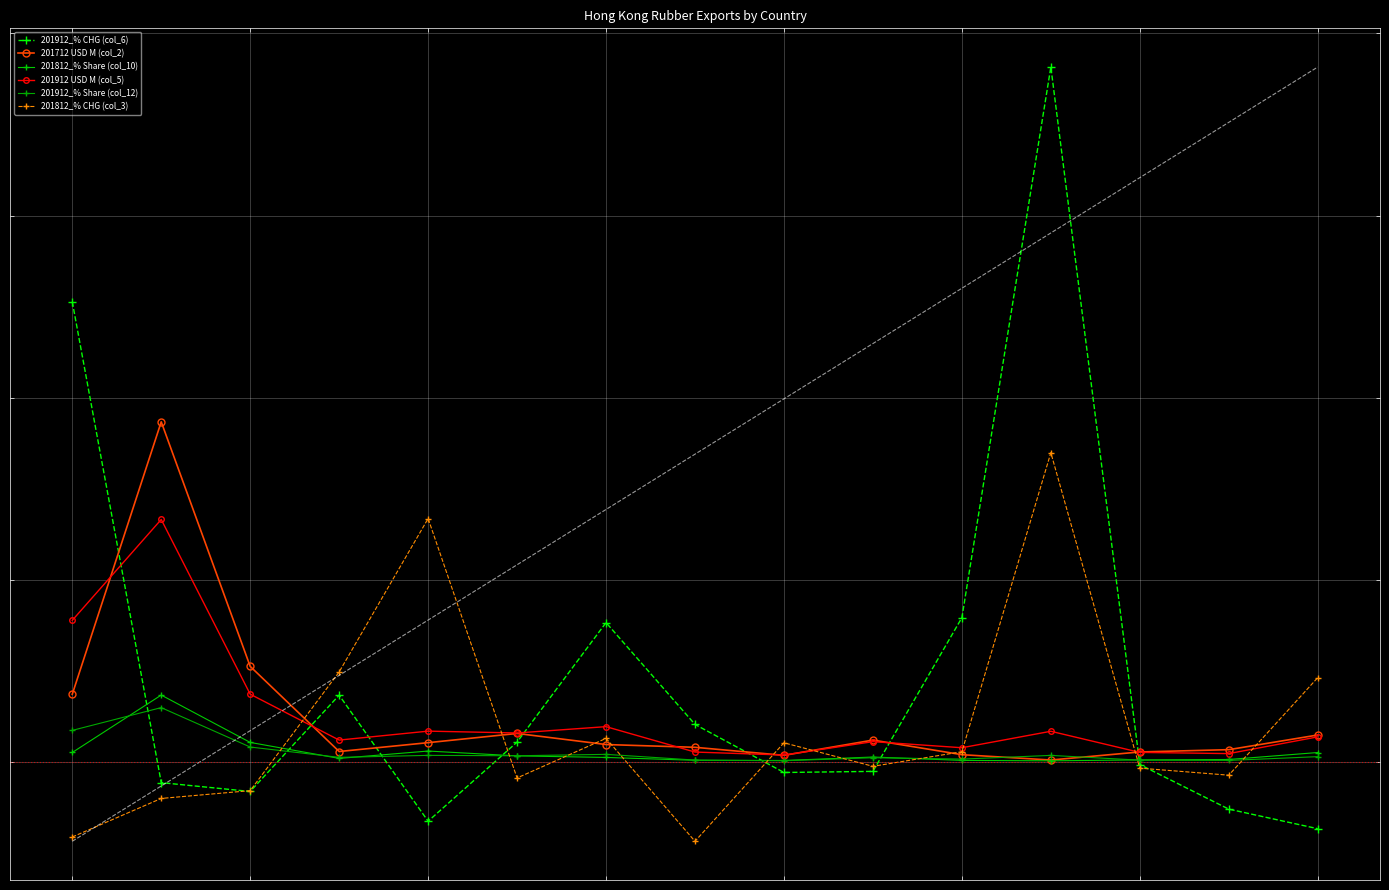

The 201912 USD M (col_5) series shows 105.0 at 0. True or false?

False